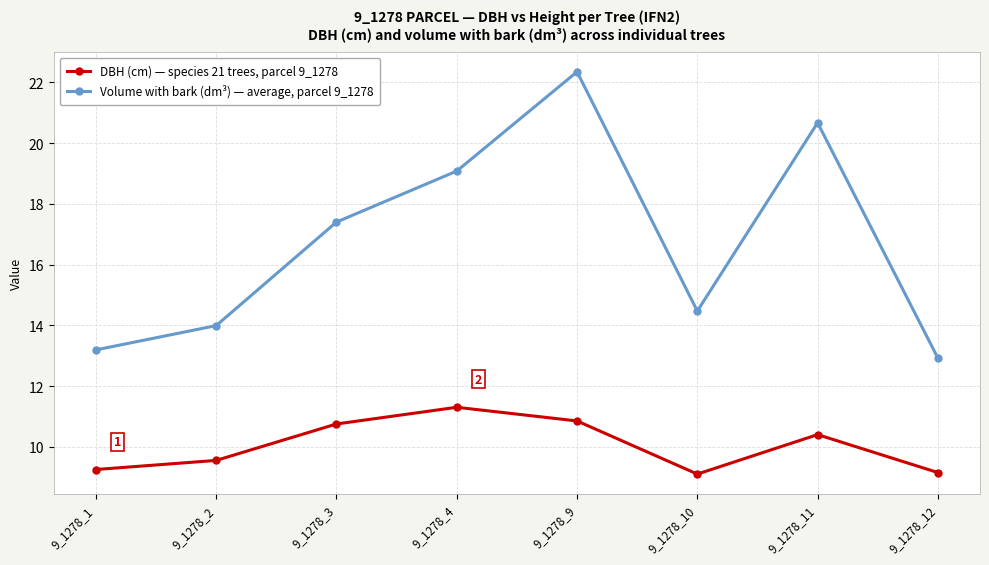

What is the value of the DBH (cm) — species 21 trees, parcel 9_1278 point at the 8th from the left?

9.2